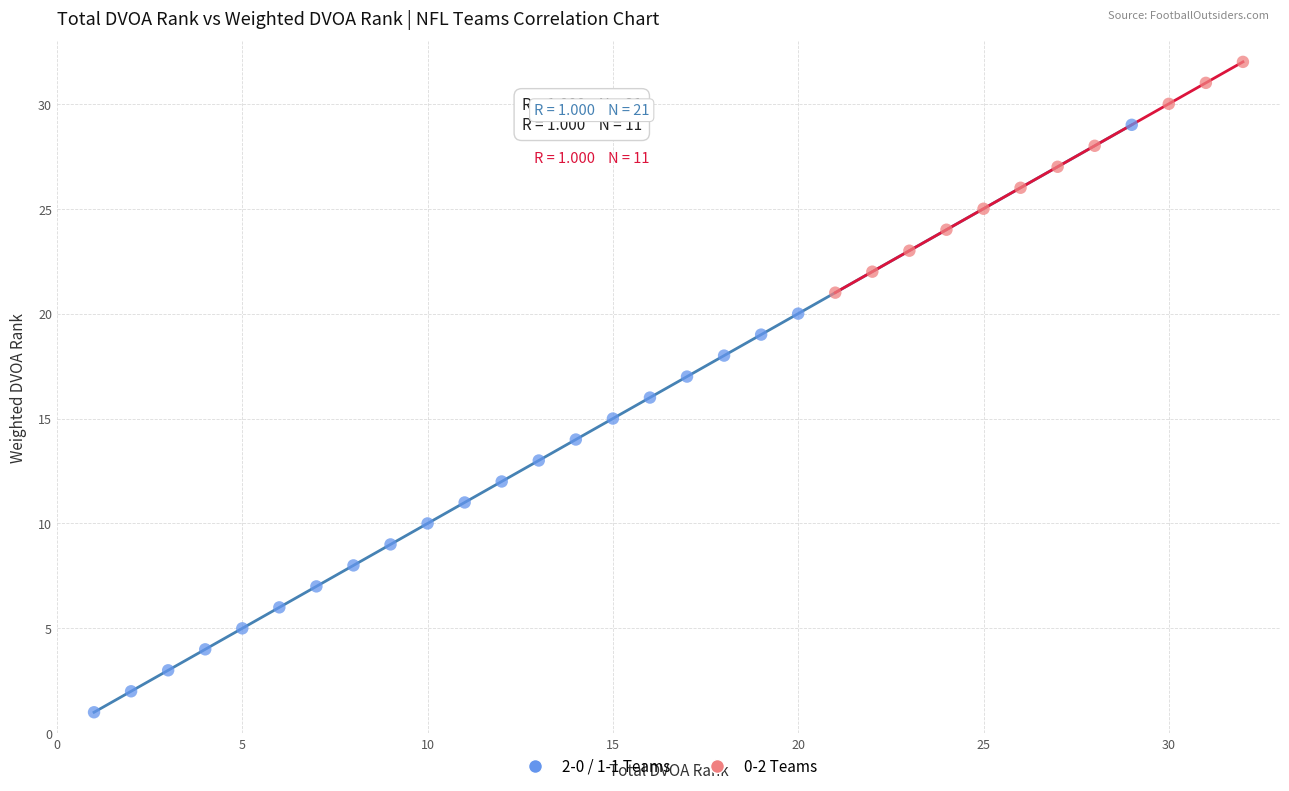

Which series has the widest spread of Y values?

2-0 / 1-1 Teams